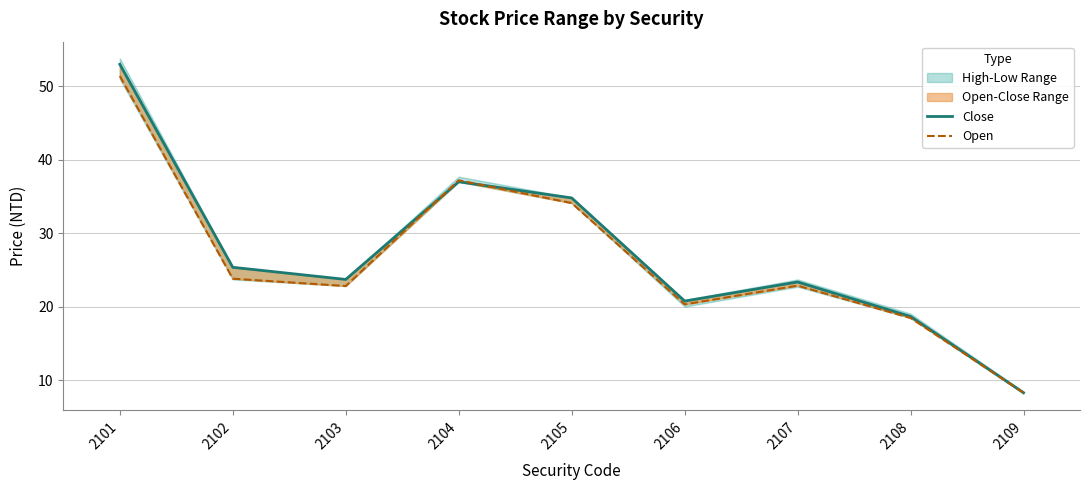

Is it true that Close equals 26.3 at 2108?

False